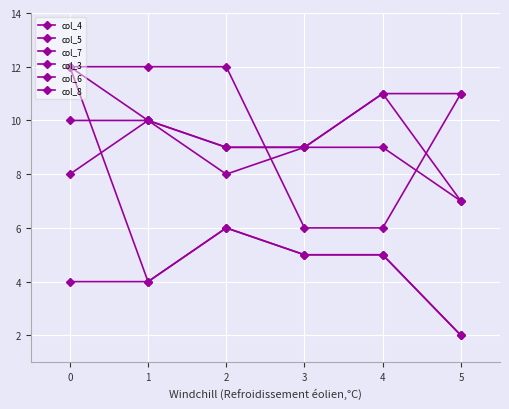

How many distinct data groups are displayed?

6